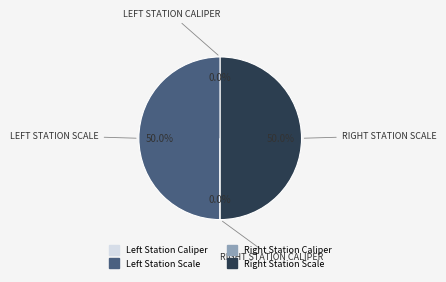

Which category has the biggest portion of the pie?

Left Station Scale